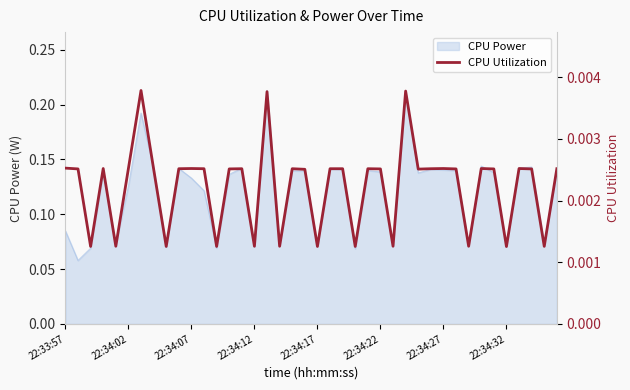

Which has a higher value, 22 or 38?

22